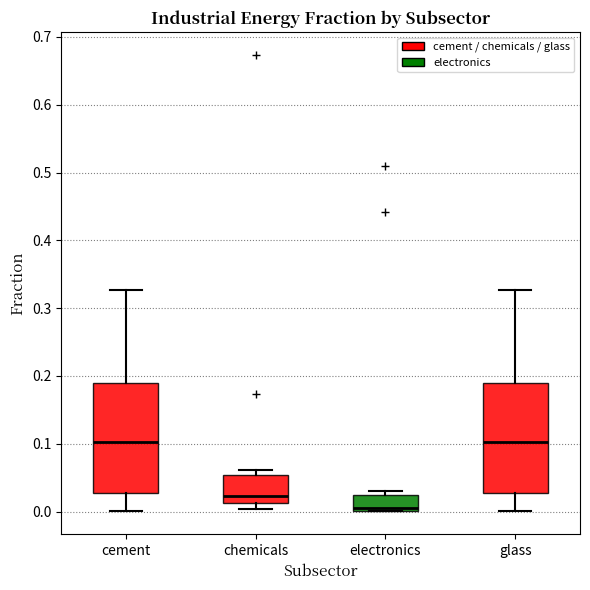

Reading left to right, transcribe this box plot: for each box, give where its median line is, the range the box spans, and where its two whiskers end, as read against the y-axis. The values are not printed on the chart, so give them approximately, as read against the axis.

cement: median 0.10, box 0.03 to 0.19, whiskers 0.00 to 0.33
chemicals: median 0.02, box 0.01 to 0.05, whiskers 0.00 to 0.06
electronics: median 0.01, box 0.00 to 0.02, whiskers 0.00 to 0.03
glass: median 0.10, box 0.03 to 0.19, whiskers 0.00 to 0.33